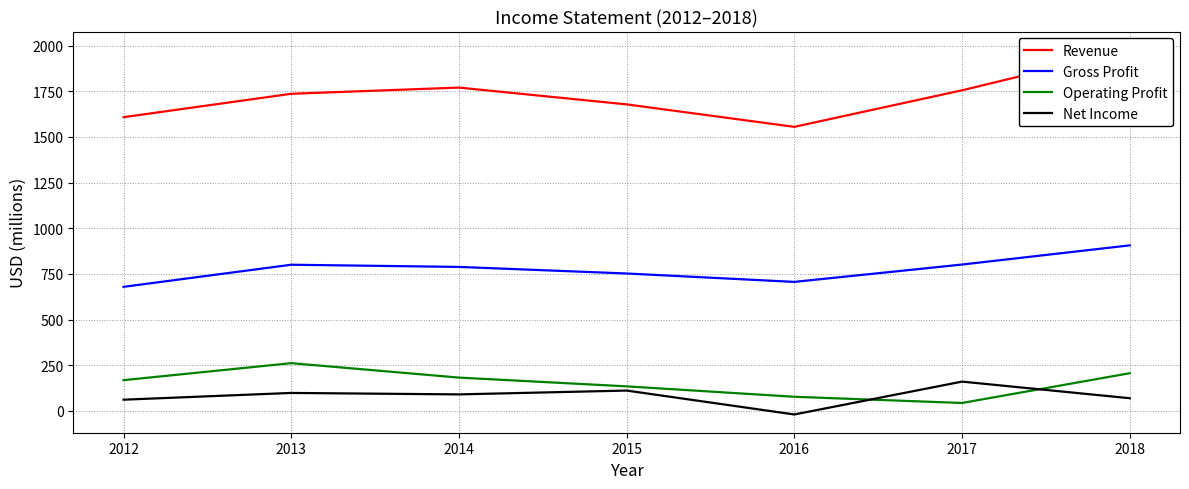

Which series has the largest range (max minus min)?

Revenue